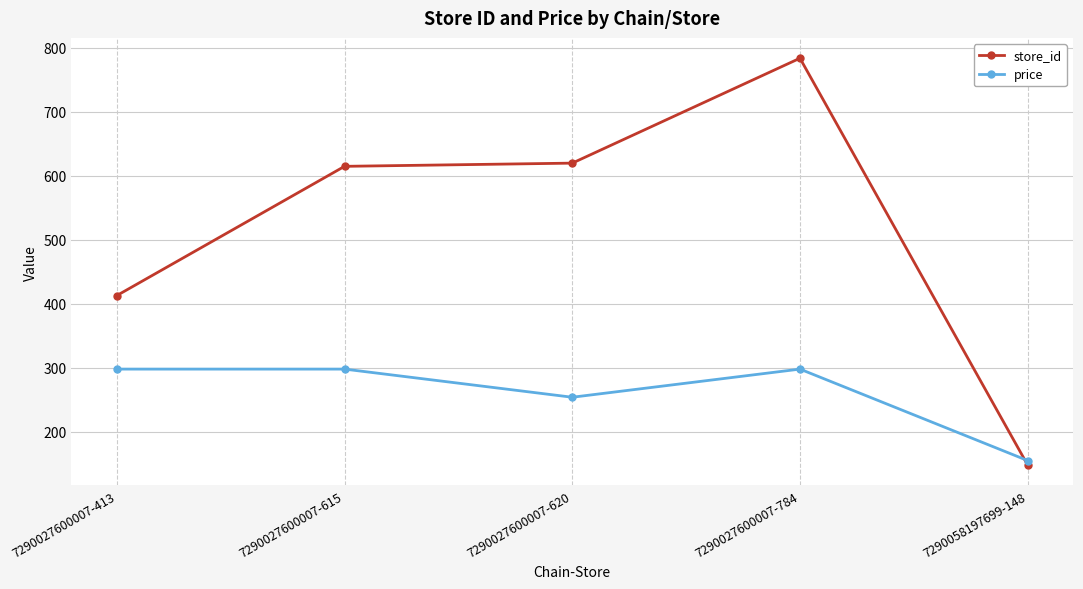

How many interior local valleys does the price series have?

1